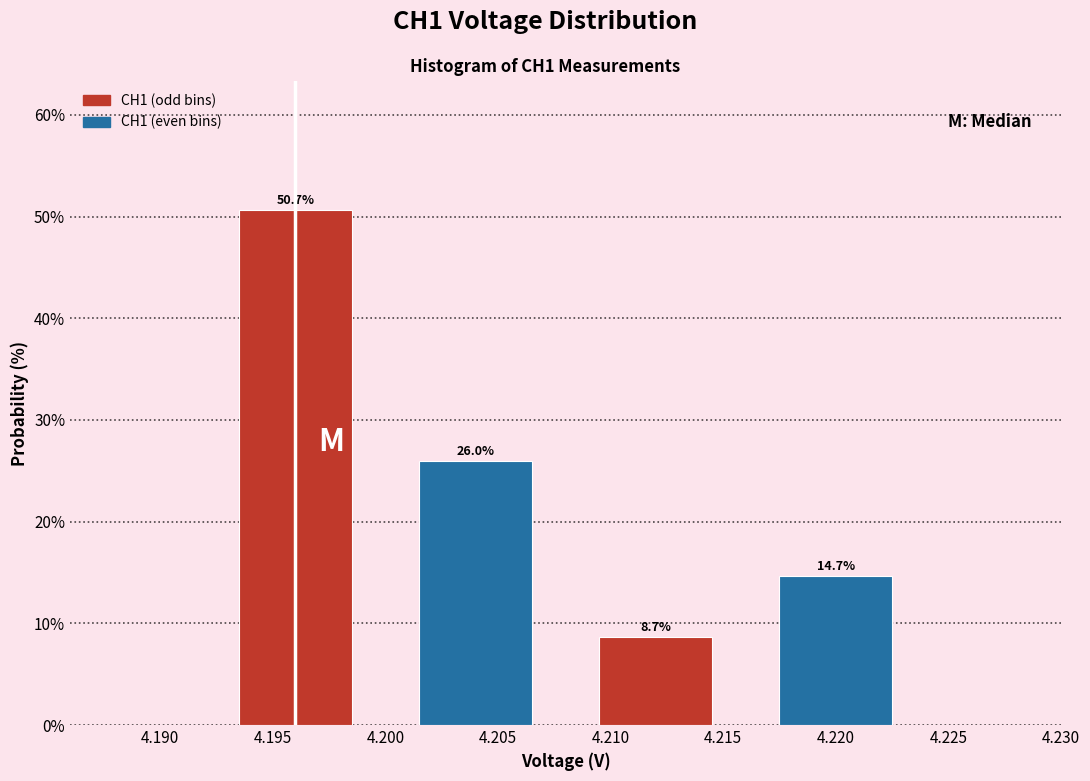

Reading left to right, extract all data points from this chart.

50.7	26.0	8.7	14.7